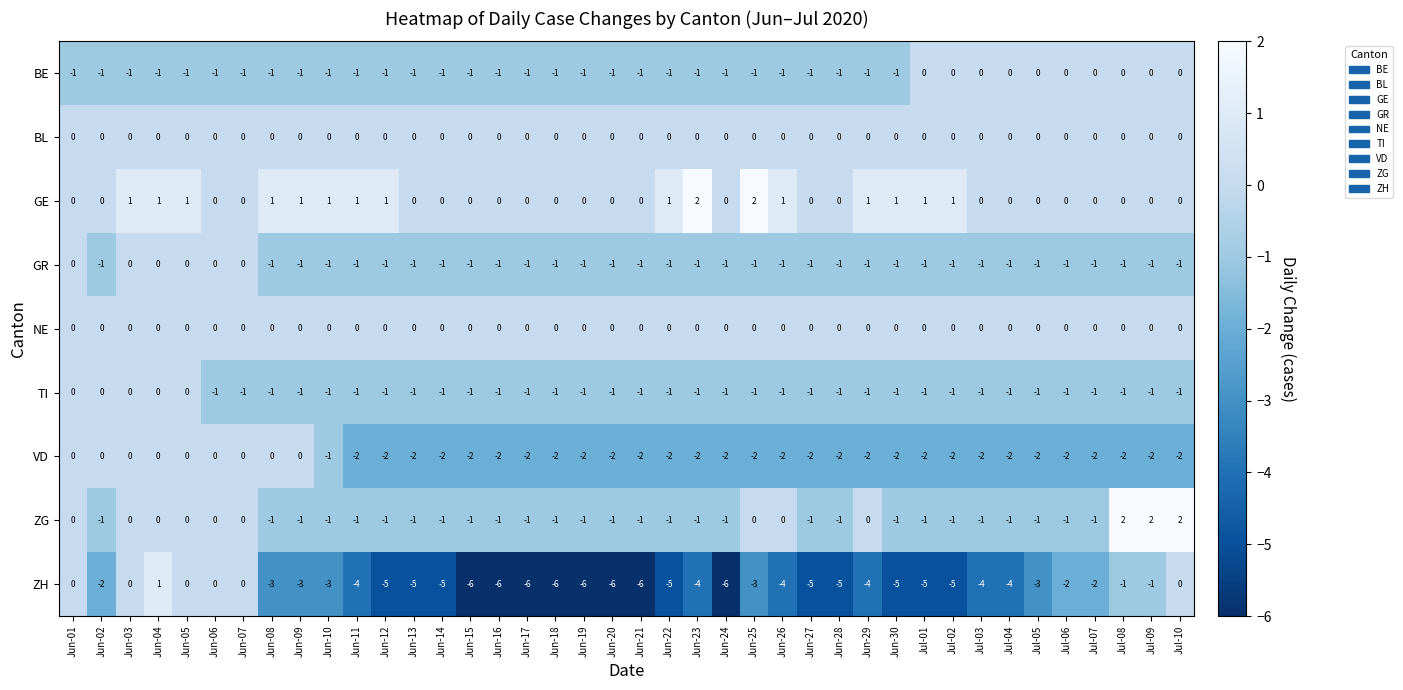

What is the sum of all GR values?

-34